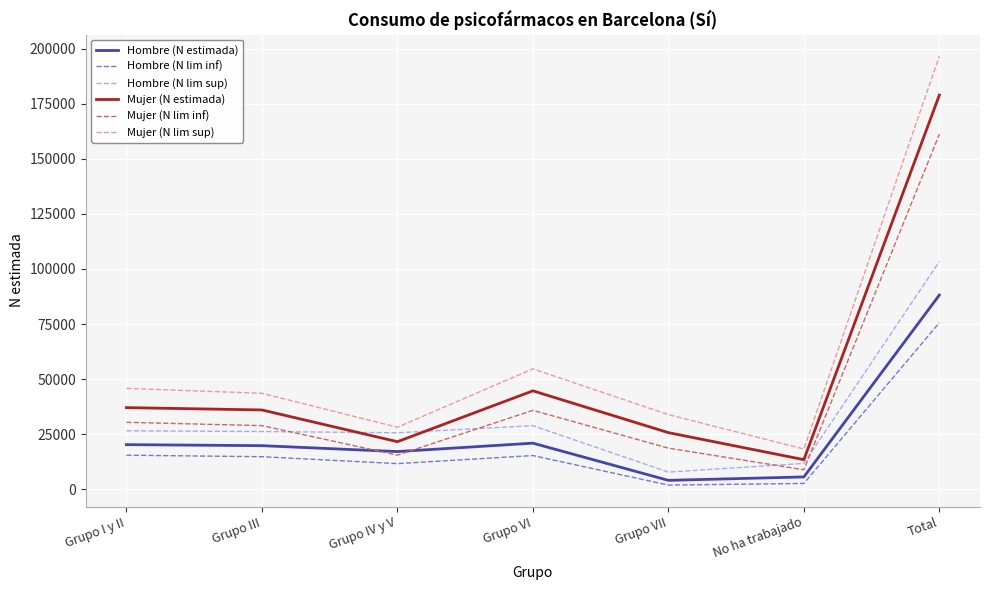

At how many categories does at least one series exceed 13200?

7